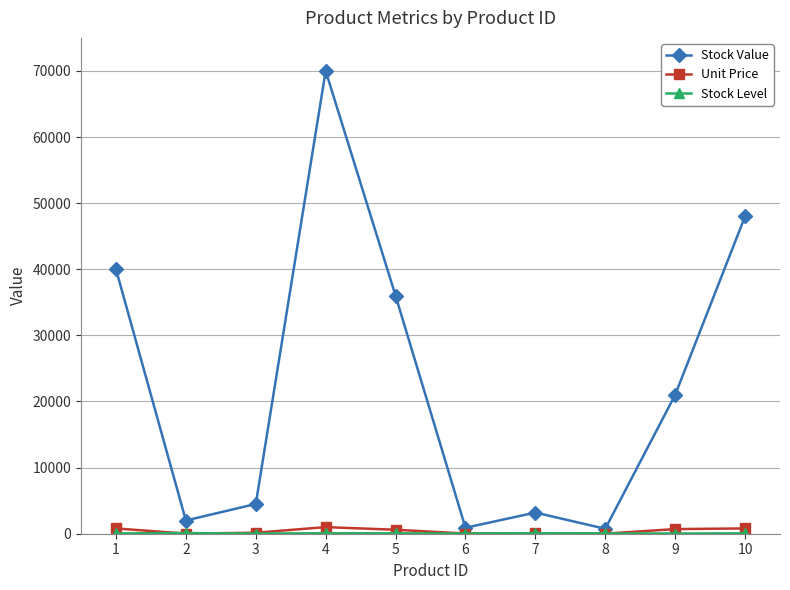

What is the greatest value displayed?

70000